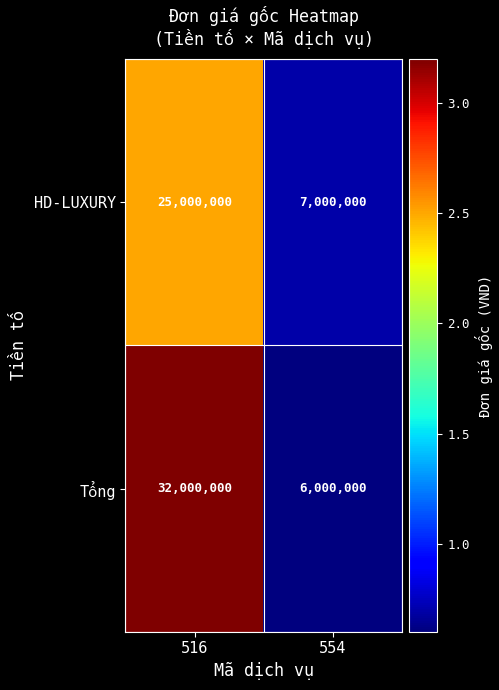

What is the total value across all series at 516?

57000000